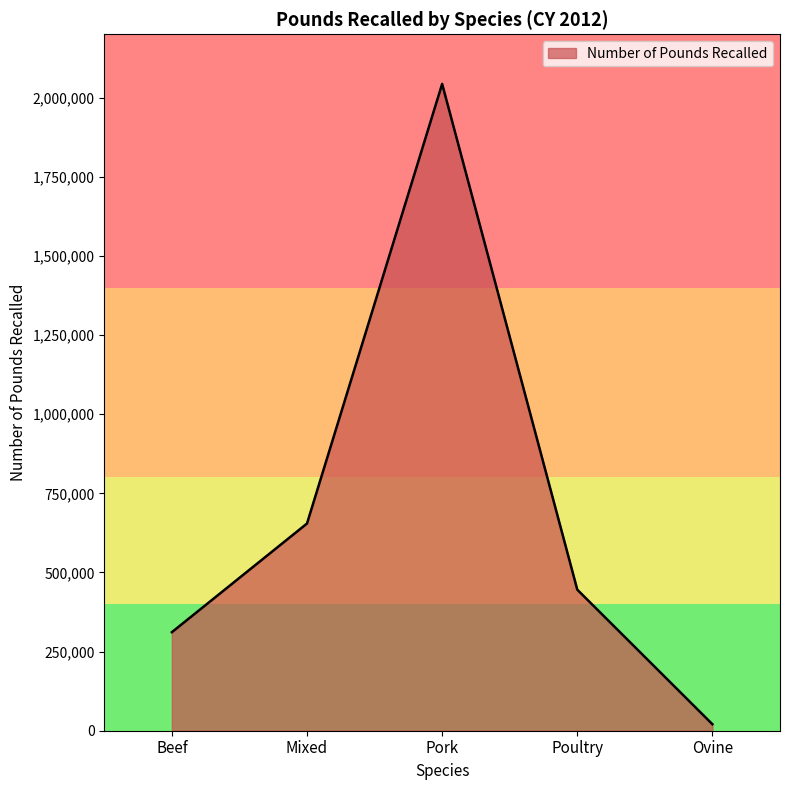

What is the sum of the values at Poultry and Beef?

756833